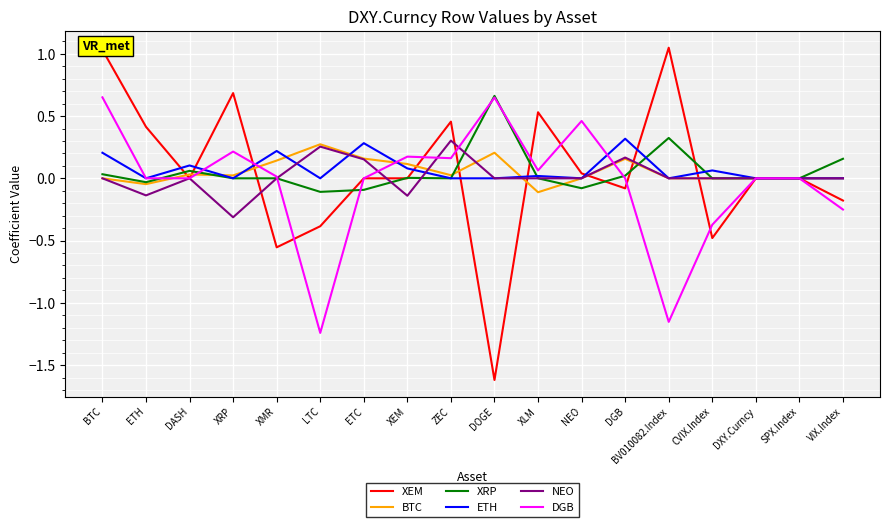

True or false: XRP has more than 1 points higher than both neighbors.

True